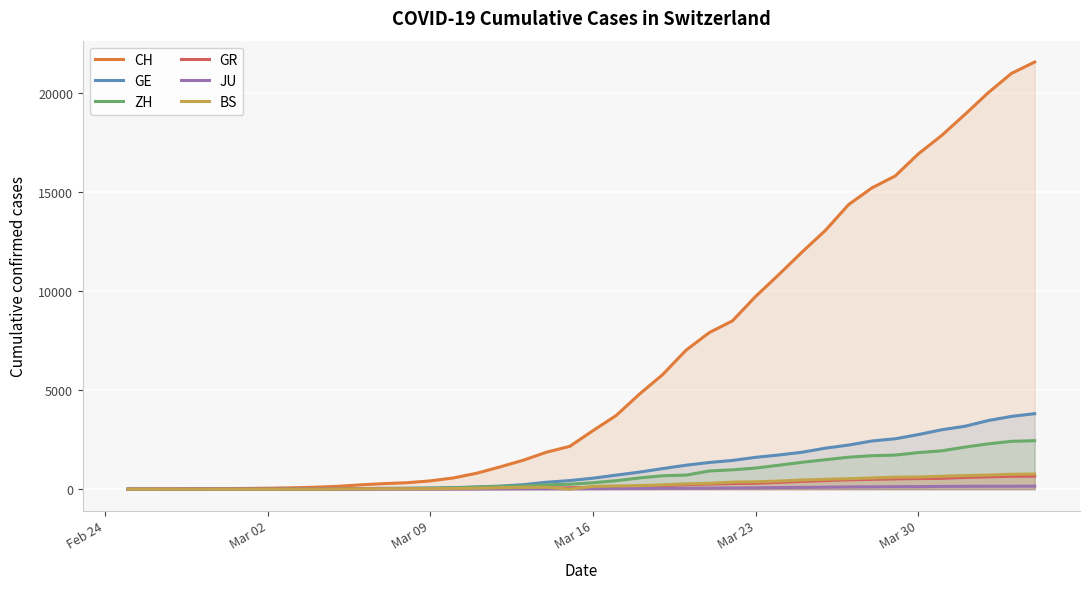

What is the greatest value displayed?

21582